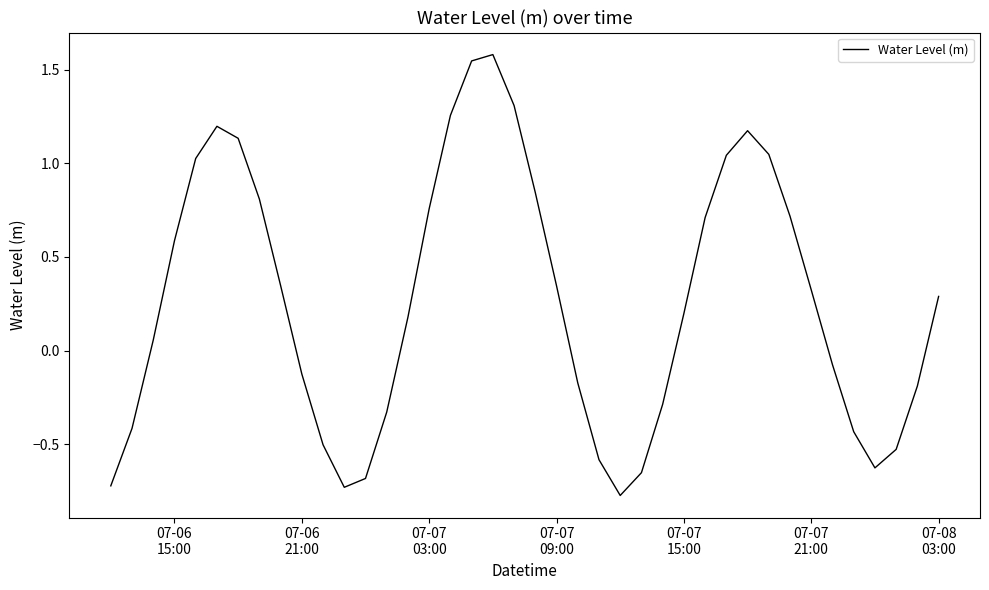

What is the maximum value shown in the chart?

1.6